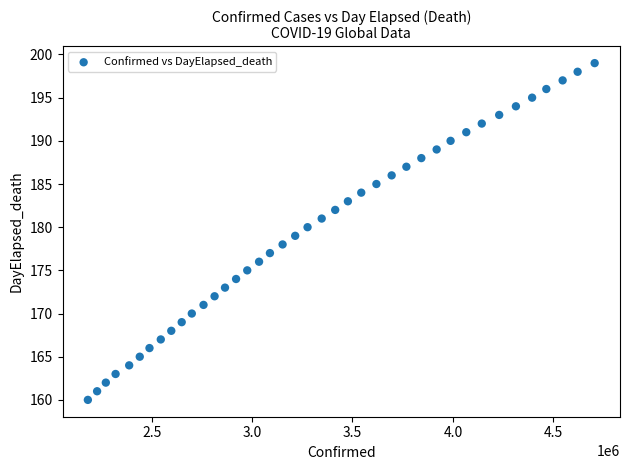

What is the range of X values (max minus min)?

2523478